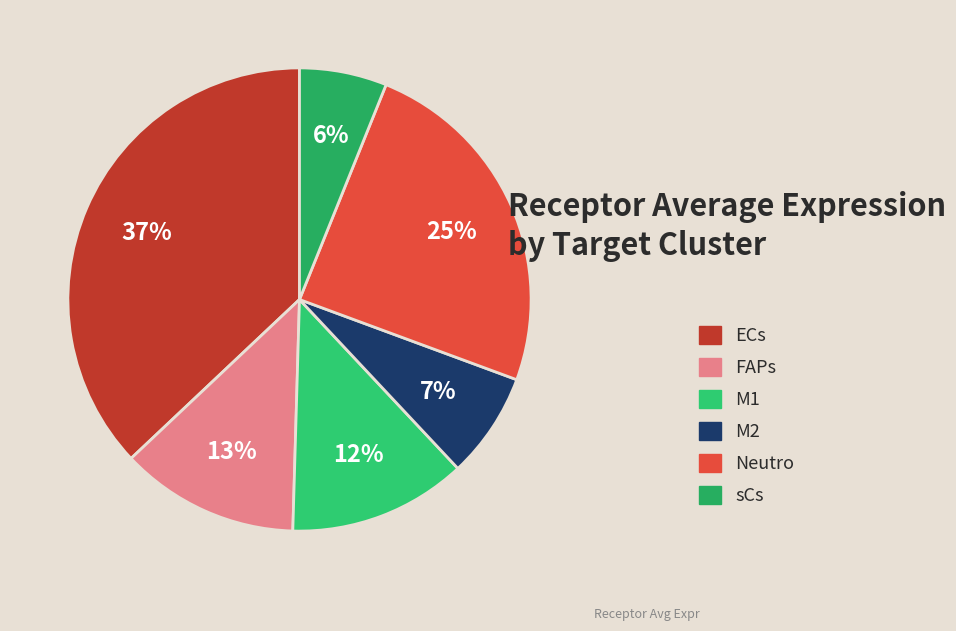

What percentage is NOT represented by sCs?

93.9%